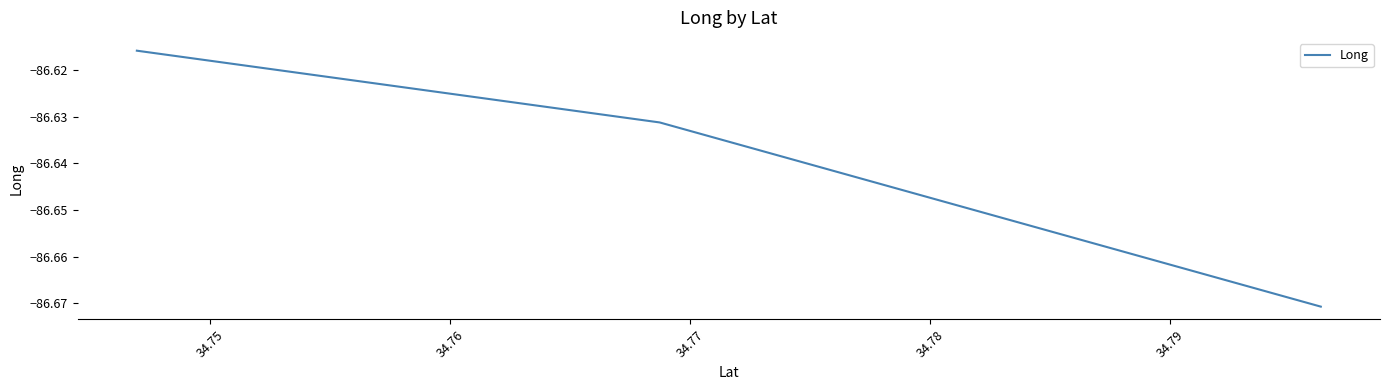

What is the sum of all values?

-259.9